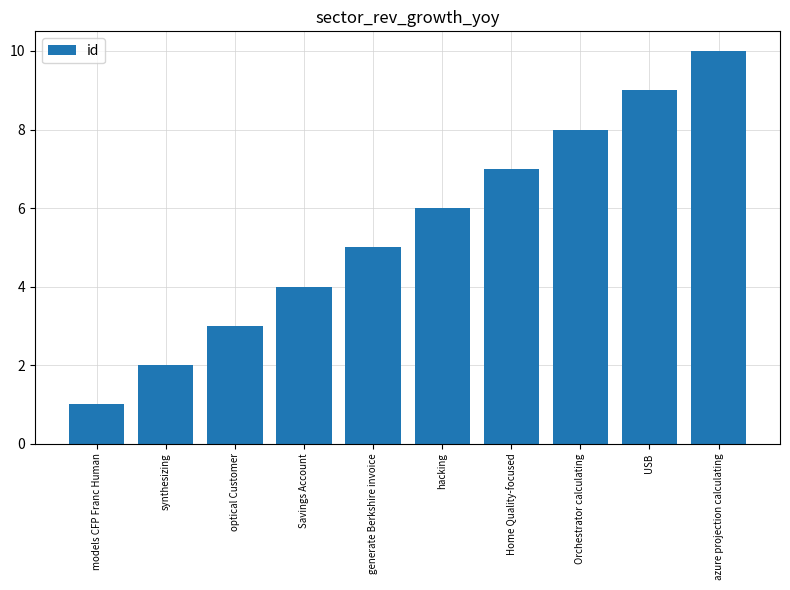

Between USB and optical Customer, which is larger?

USB